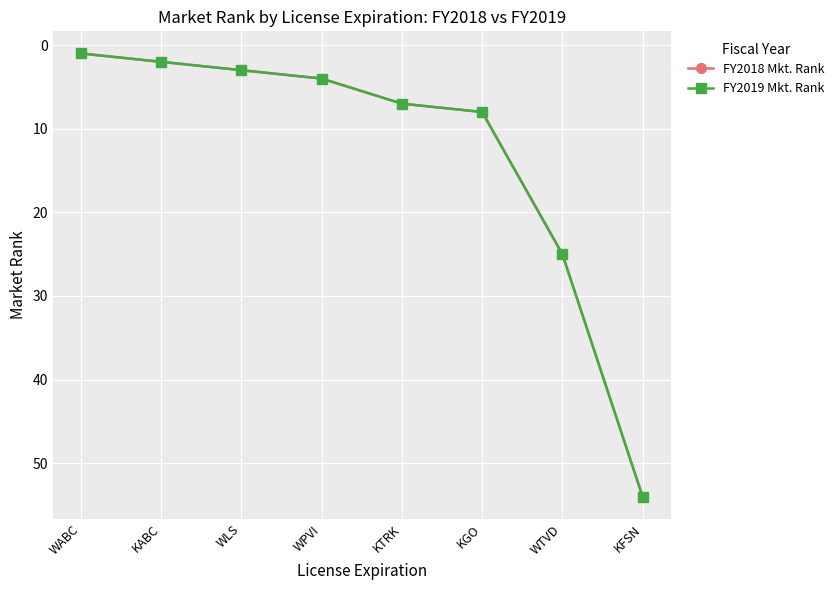

At which label does FY2019 Mkt. Rank first exceed 7?

KGO